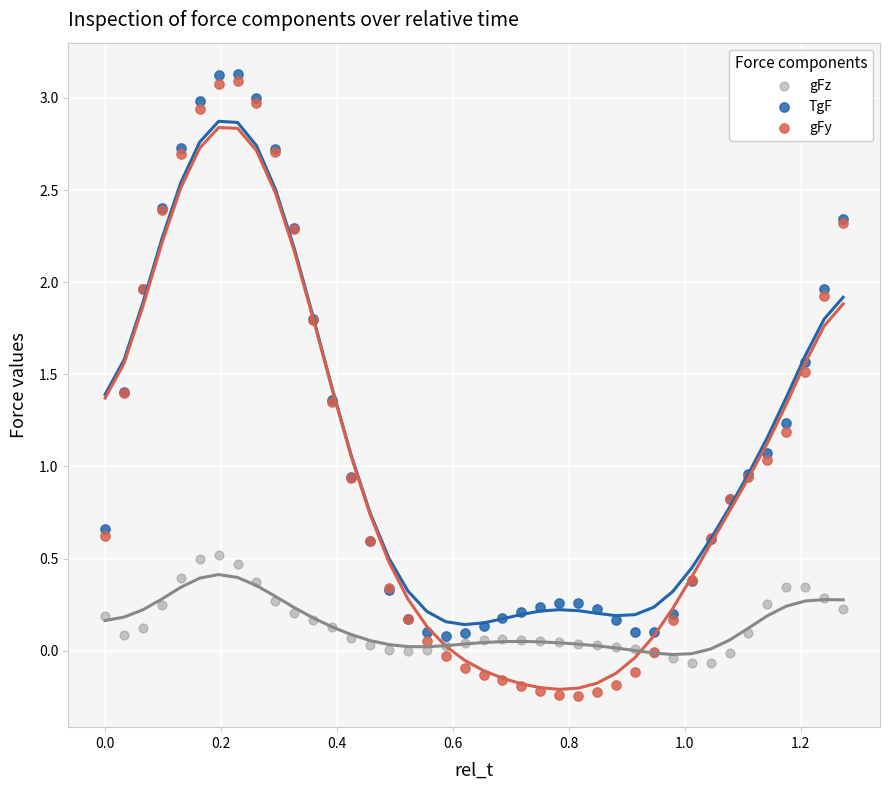

Which series contains the lowest Y value?

gFy